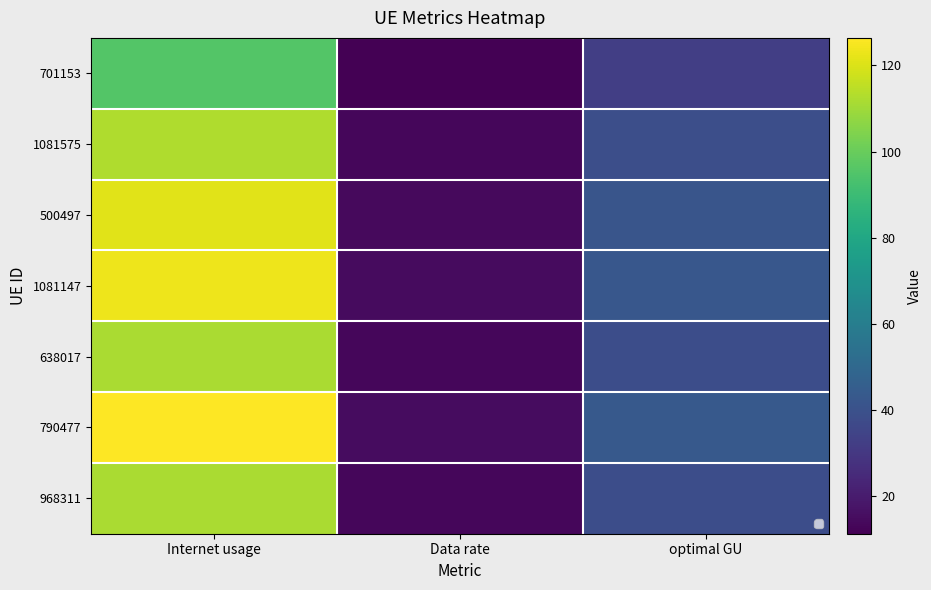

Reading left to right, what are all the values shown in this chart?

701153: Internet usage=95.4	Data rate=11.4	optimal GU=32.9
1081575: Internet usage=112.9	Data rate=13.4	optimal GU=39.0
500497: Internet usage=121.3	Data rate=14.4	optimal GU=41.8
1081147: Internet usage=123.3	Data rate=14.7	optimal GU=42.5
638017: Internet usage=111.8	Data rate=13.3	optimal GU=38.6
790477: Internet usage=126.4	Data rate=15.0	optimal GU=43.6
968311: Internet usage=111.9	Data rate=13.3	optimal GU=38.6